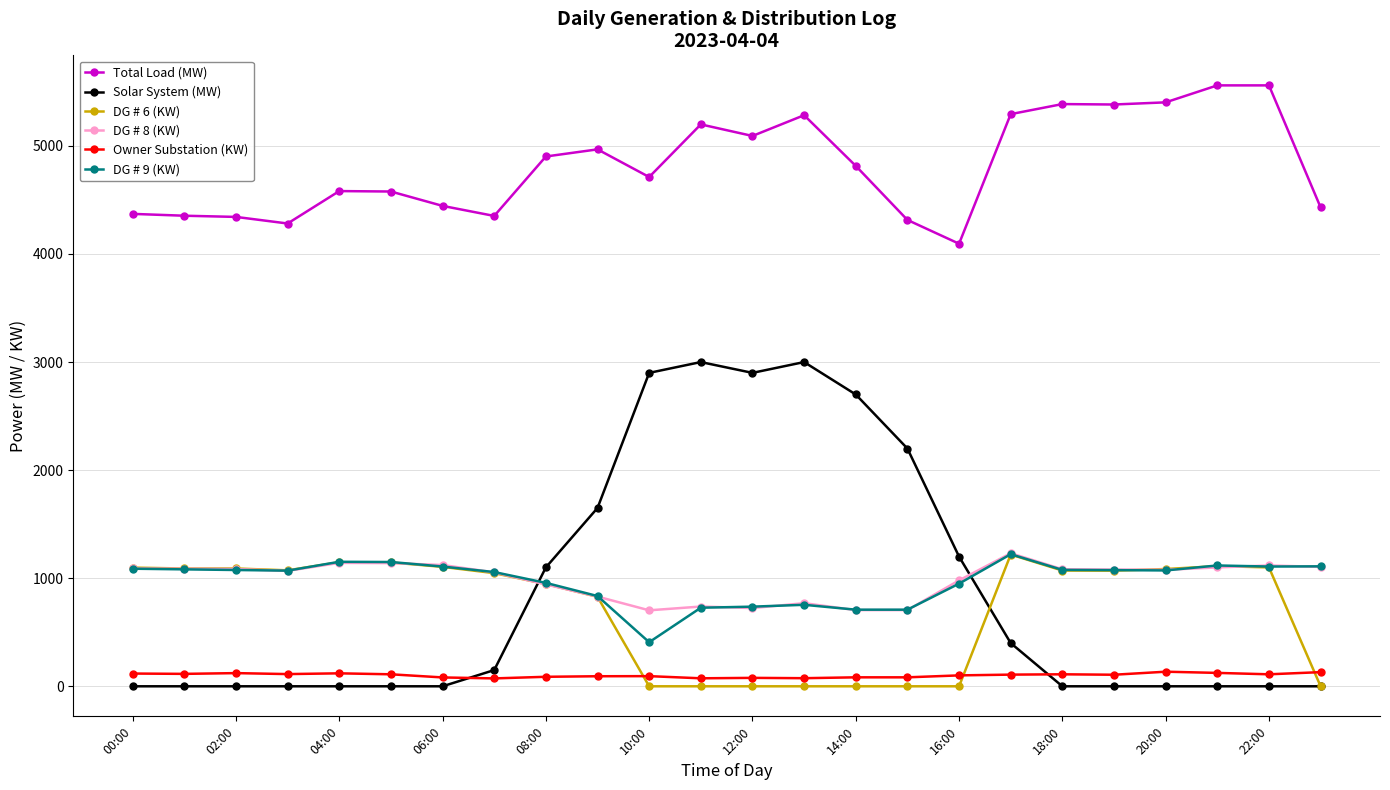

True or false: DG # 6 (KW) has more than 2 interior local peaks.

True